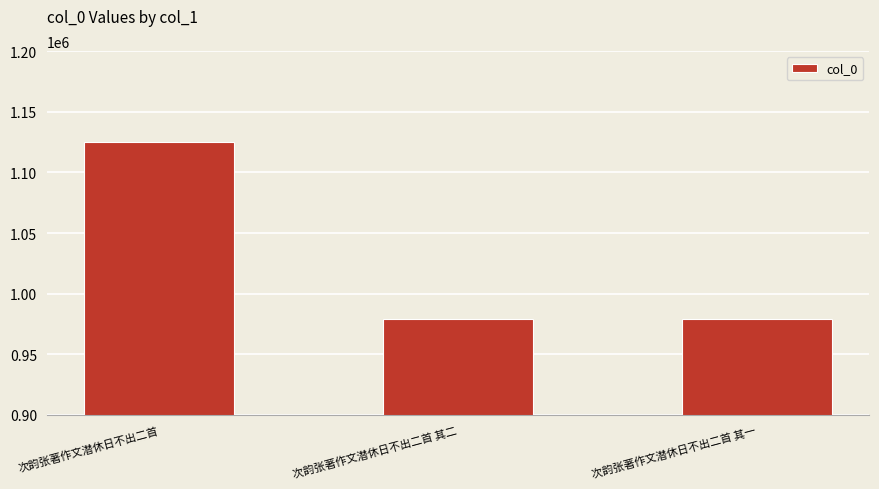

What is the change in value from 次韵张著作文潜休日不出二首 to 次韵张著作文潜休日不出二首 其一?

-145857